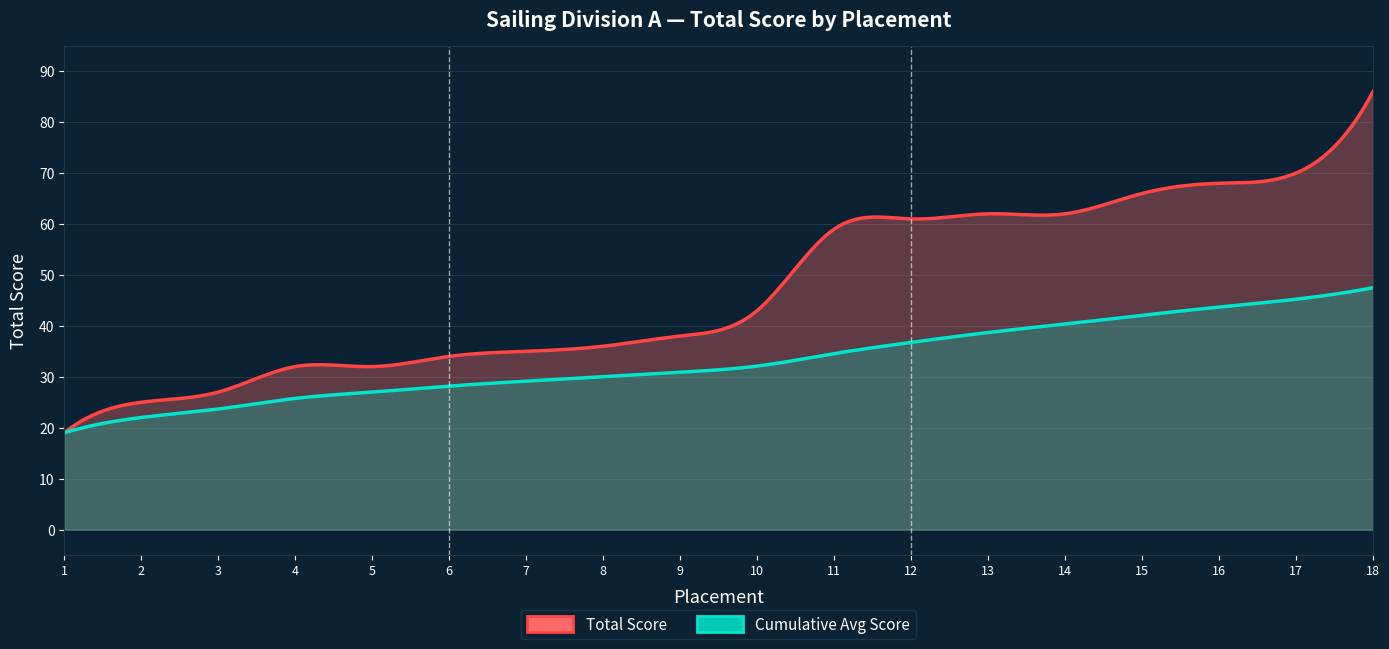

Does the chart display data point markers on the line(s)?

No